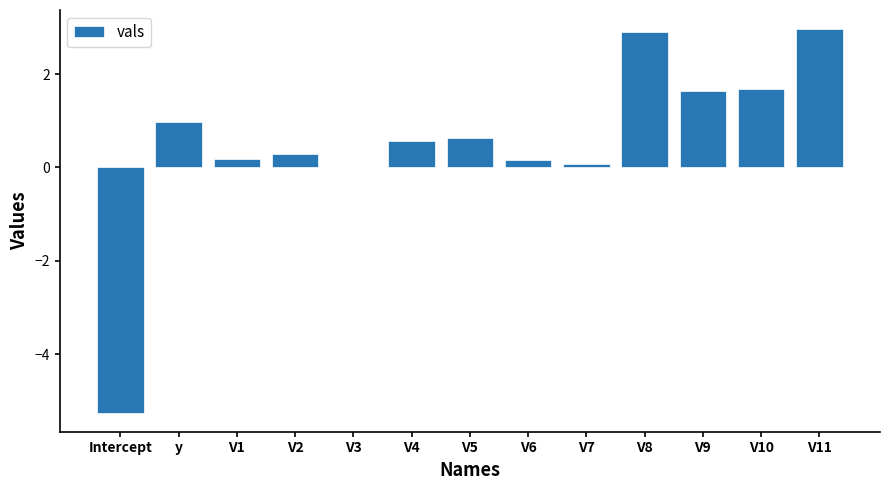

Where does the data first go above 0?

y